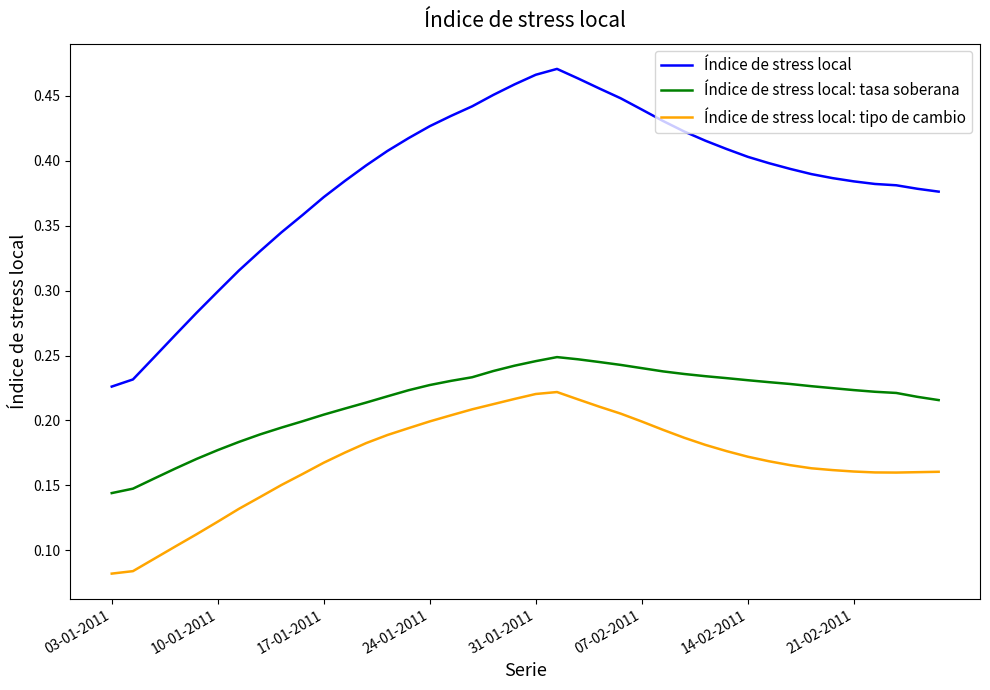

What are all the series names shown in the legend?

Índice de stress local, Índice de stress local: tasa soberana, Índice de stress local: tipo de cambio